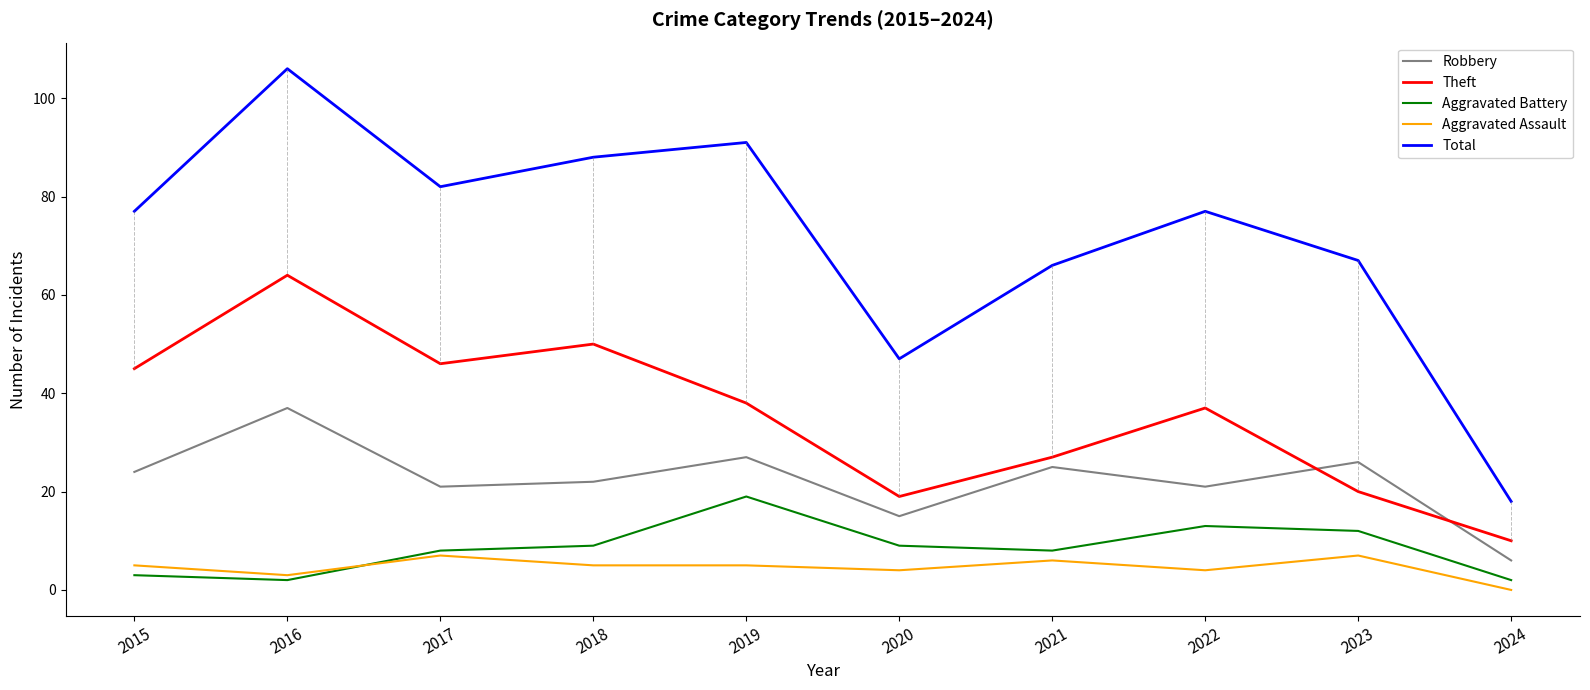

At which category does Total reach its first local valley?

2017